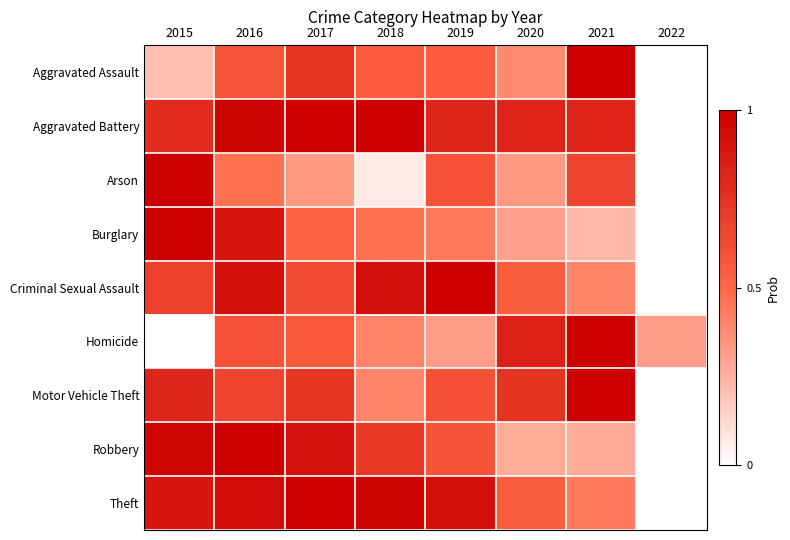

Between 2018 and 2021, which series saw the biggest shift?

Motor Vehicle Theft